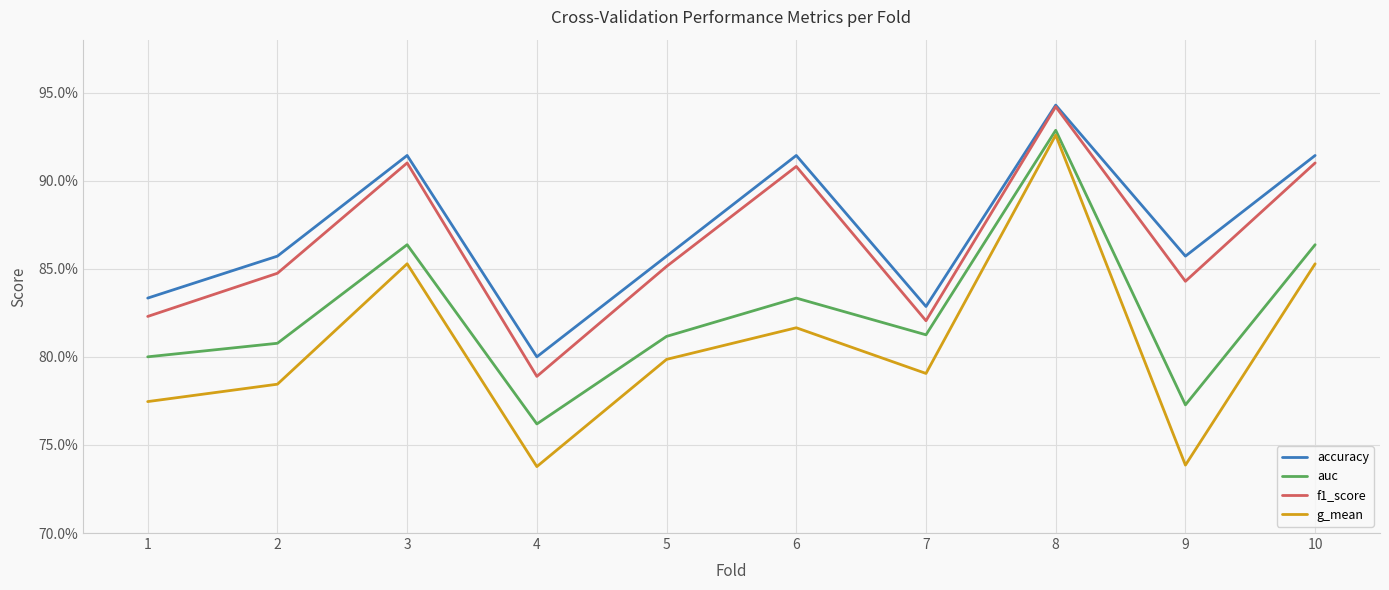

What is the value of the g_mean point at the 3rd from the left?

0.9